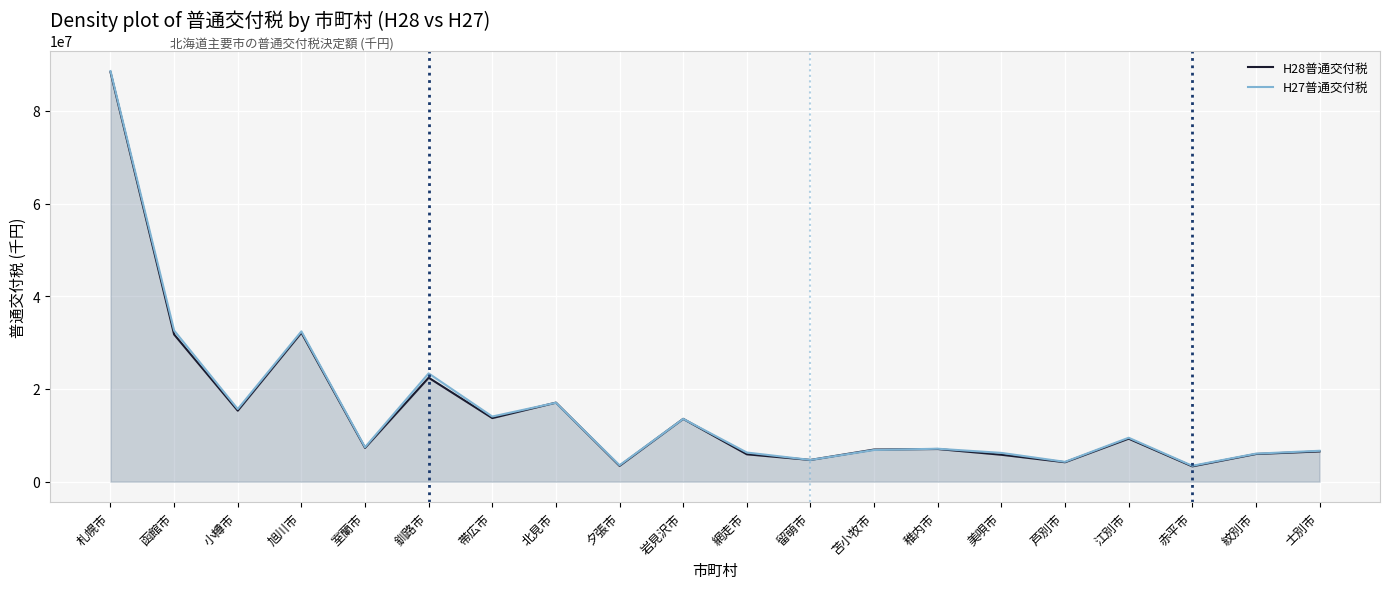

At which label does H27普通交付税 first exceed 7422489?

札幌市